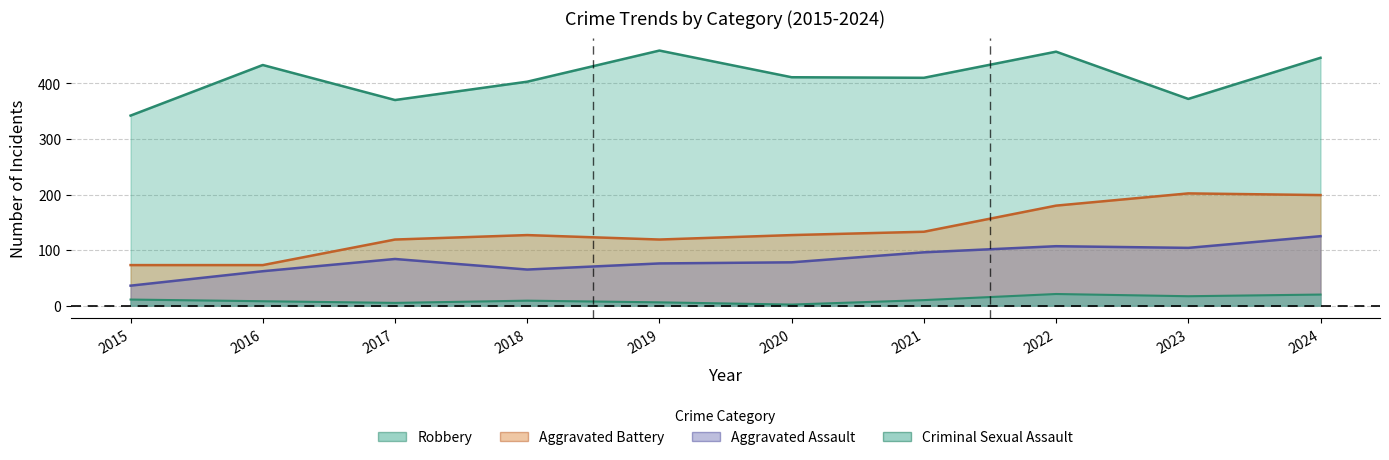

True or false: Criminal Sexual Assault and Aggravated Assault intersect in this chart.

False